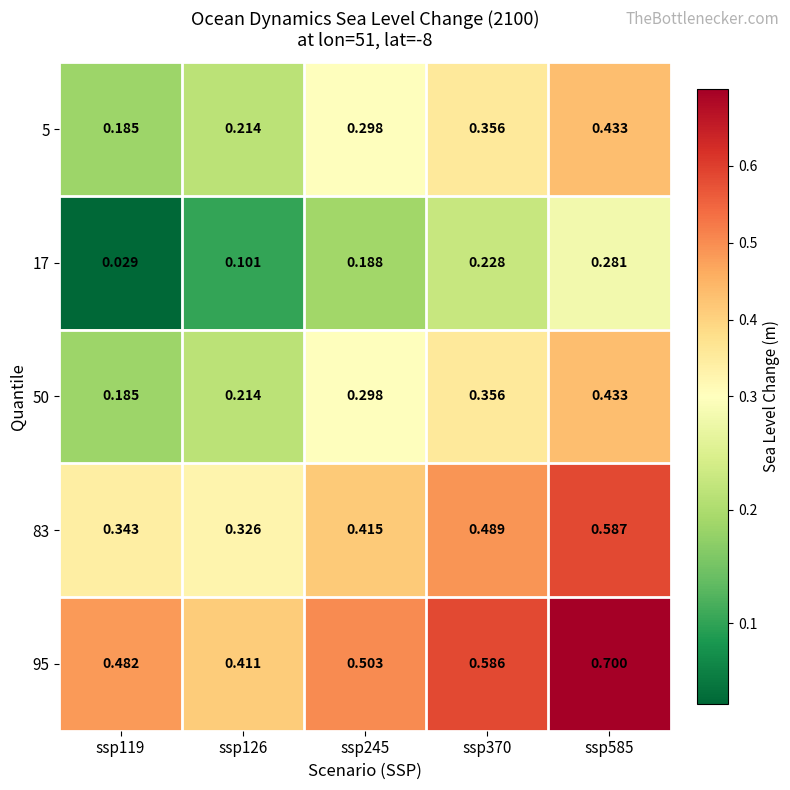

Between ssp370 and ssp245, which is larger?

ssp370